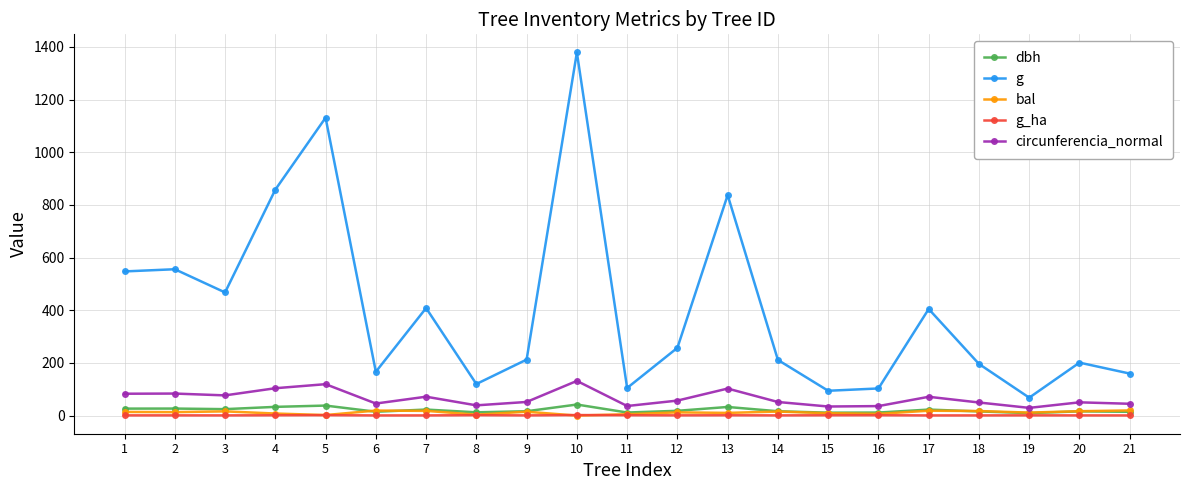

The value of g_ha at 3 is 0.7. True or false?

True